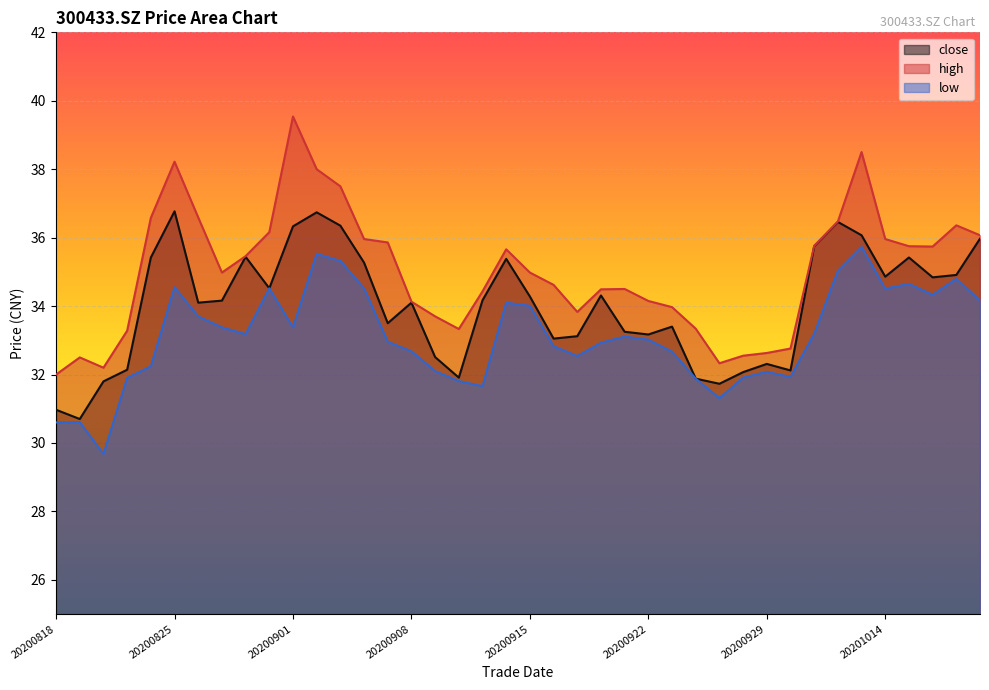

Between 20200917 and 20200818, which is larger?

20200917